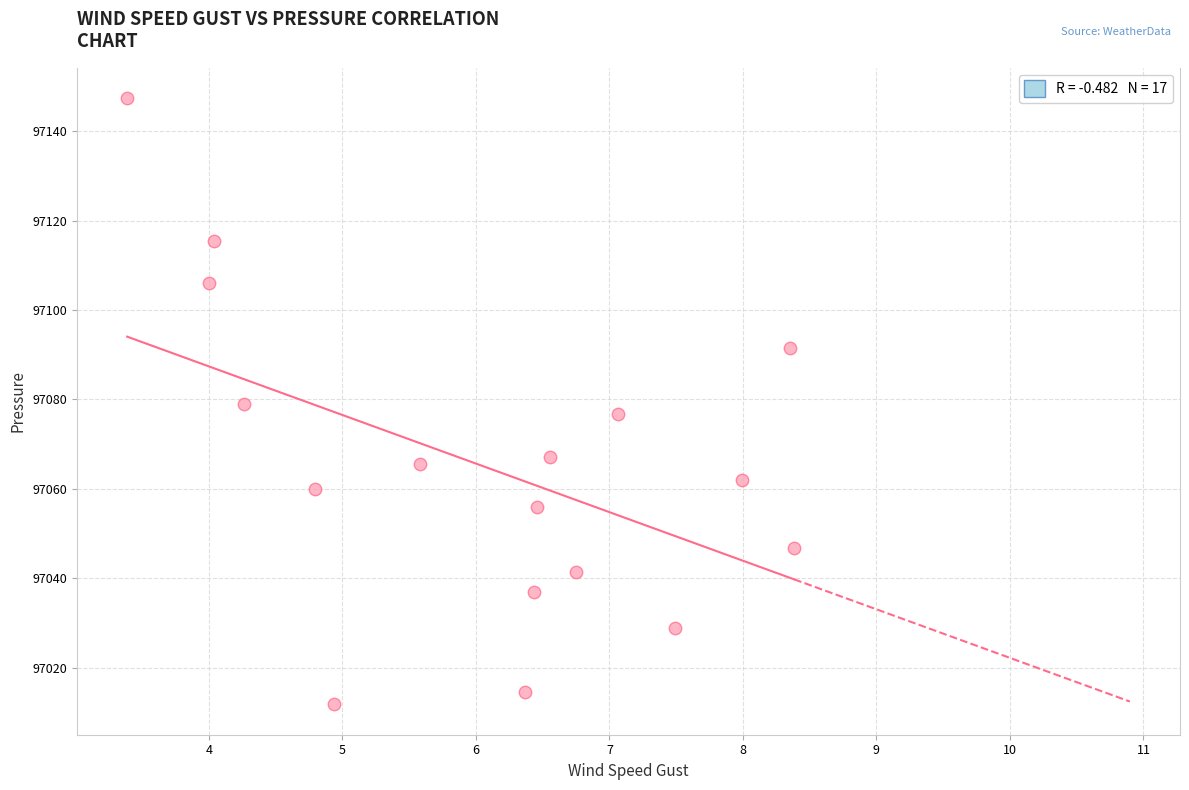

What is the range of X values (max minus min)?

5.0